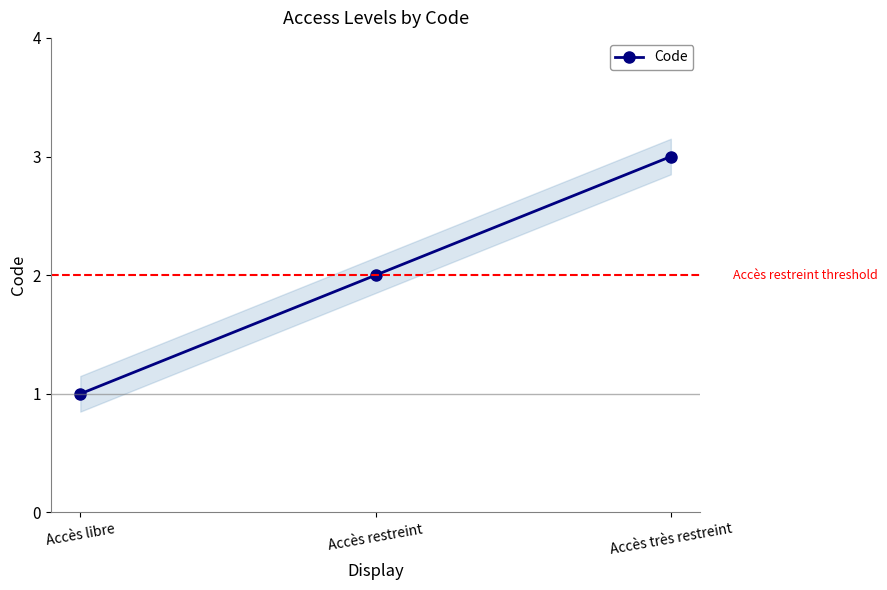

Reading left to right, extract all data points from this chart.

Accès libre=1	Accès restreint=2	Accès très restreint=3